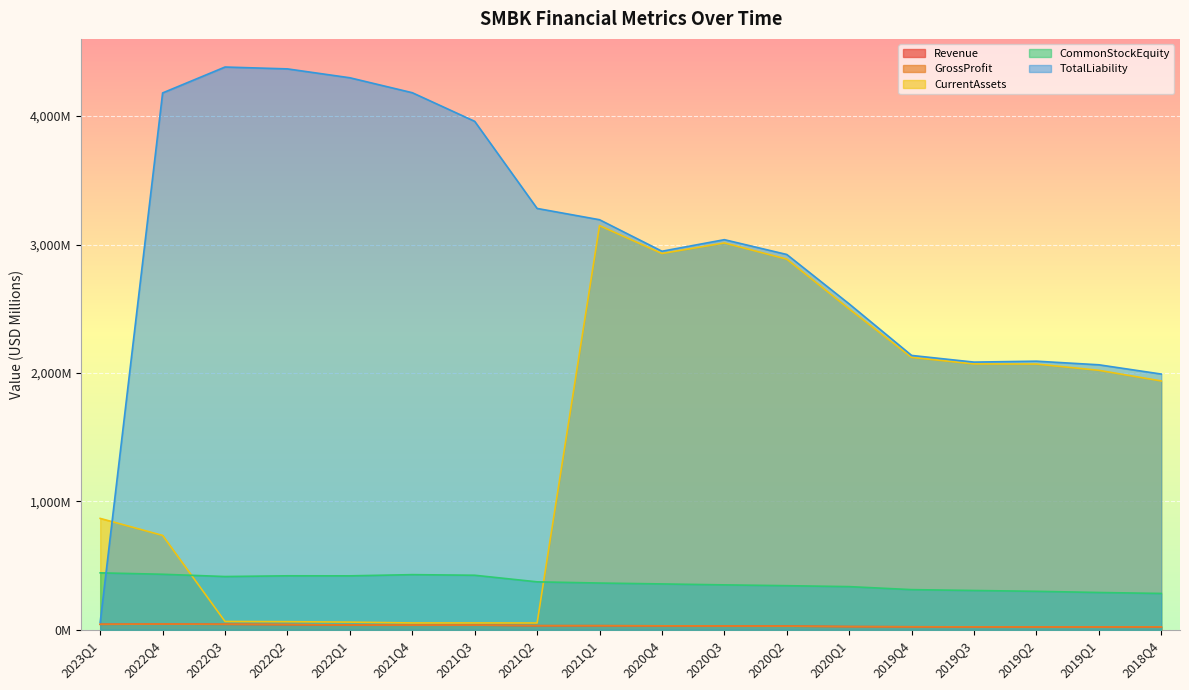

At which category does the chart reach its minimum across all series?

2019Q1